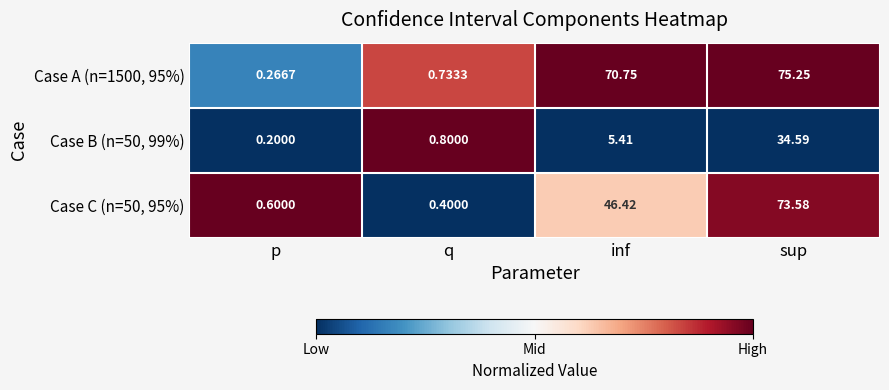

At which category is the sum across all series the highest?

sup